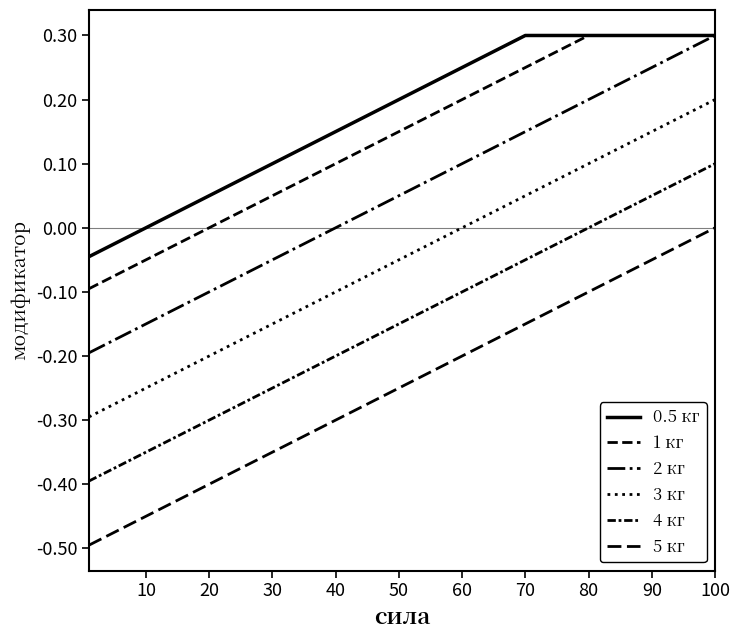

True or false: 0.5 кг and 4 кг cross at least once.

False